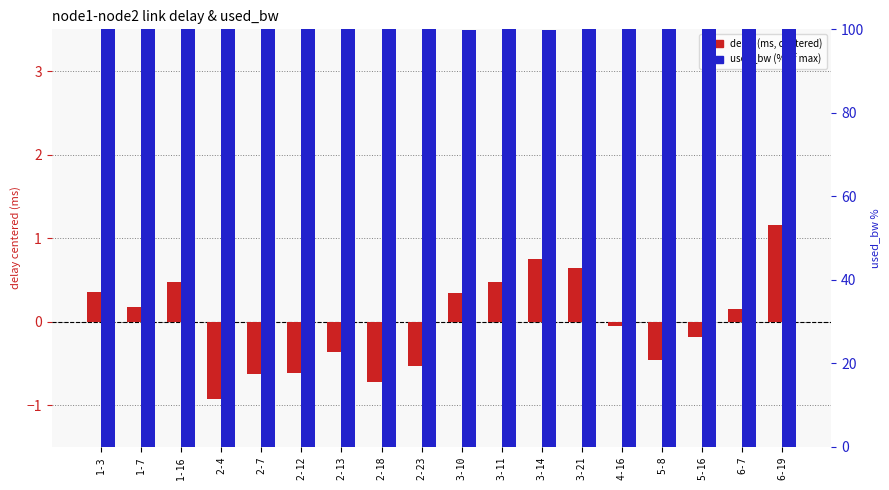

Rank the series by their maximum value, from highest to lowest.

used_bw %, delay (centered)